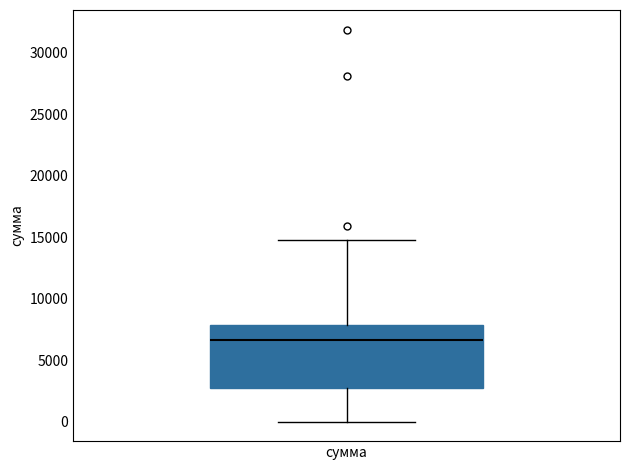

Transcribe this box plot: give where the median line is, the range the box spans, and where the two whiskers end, as read against the y-axis. The values are not printed on the chart, so give them approximately, as read against the axis.

median 6500, box 2500 to 8000, whiskers 0 to 15000